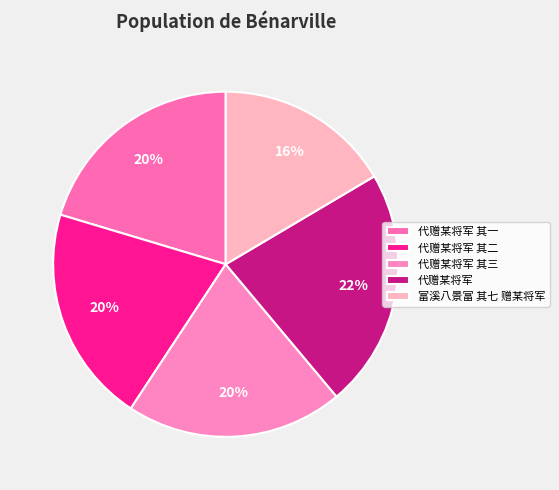

How many slices are in this pie chart?

5